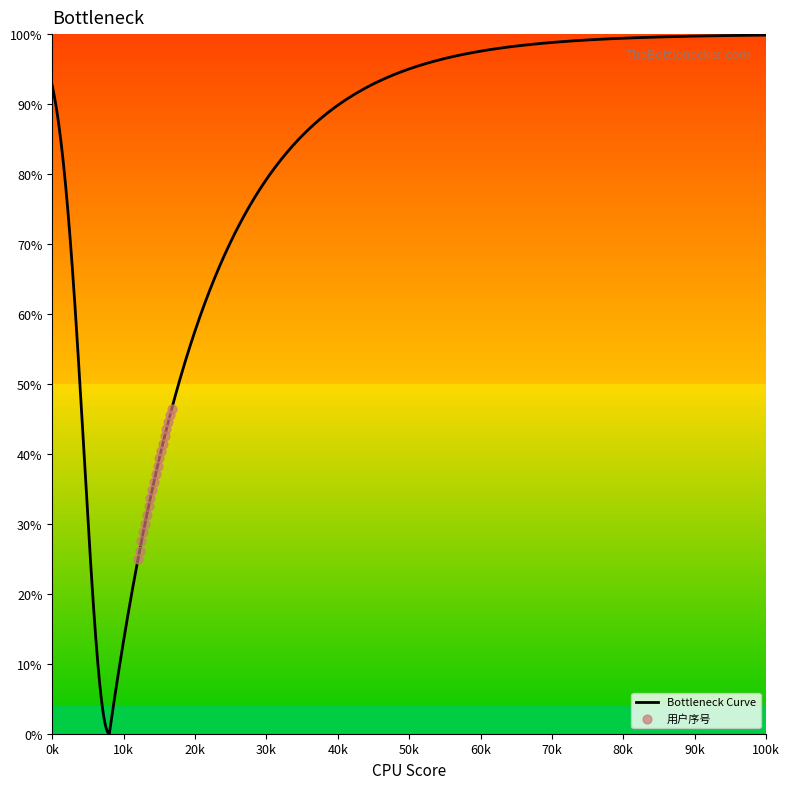

What is the maximum value for Bottleneck Curve?

99.9